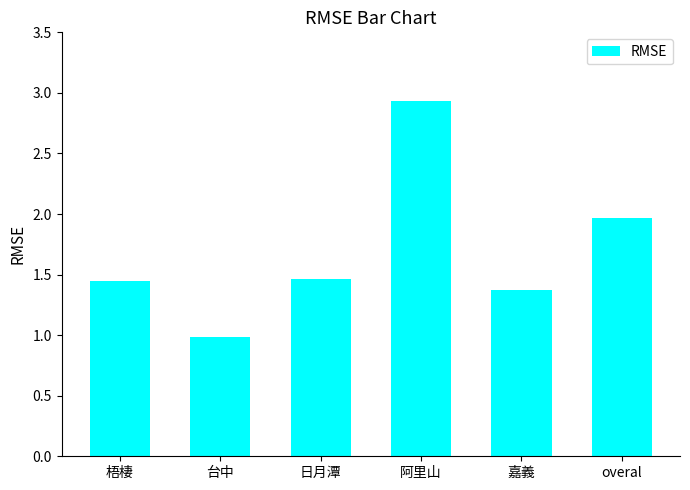

What is the sum of the values at 嘉義 and 台中?

2.4